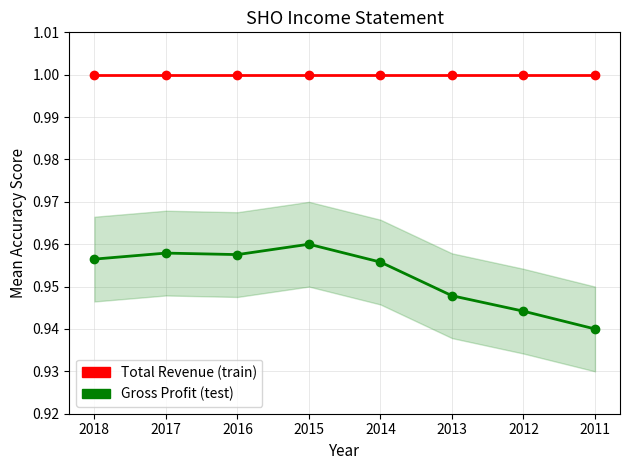

Is it true that Gross Profit equals 0.6 at 2015?

False